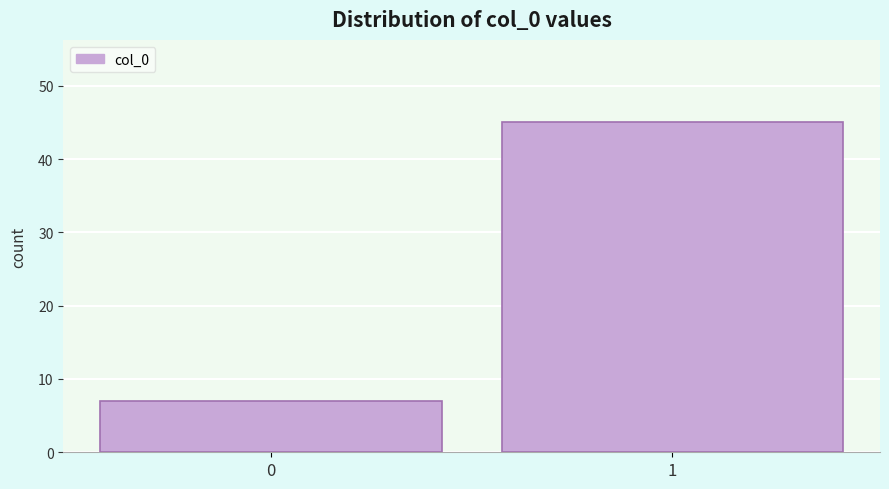

Reading left to right, what are all the values shown in this chart?

0=7	1=45